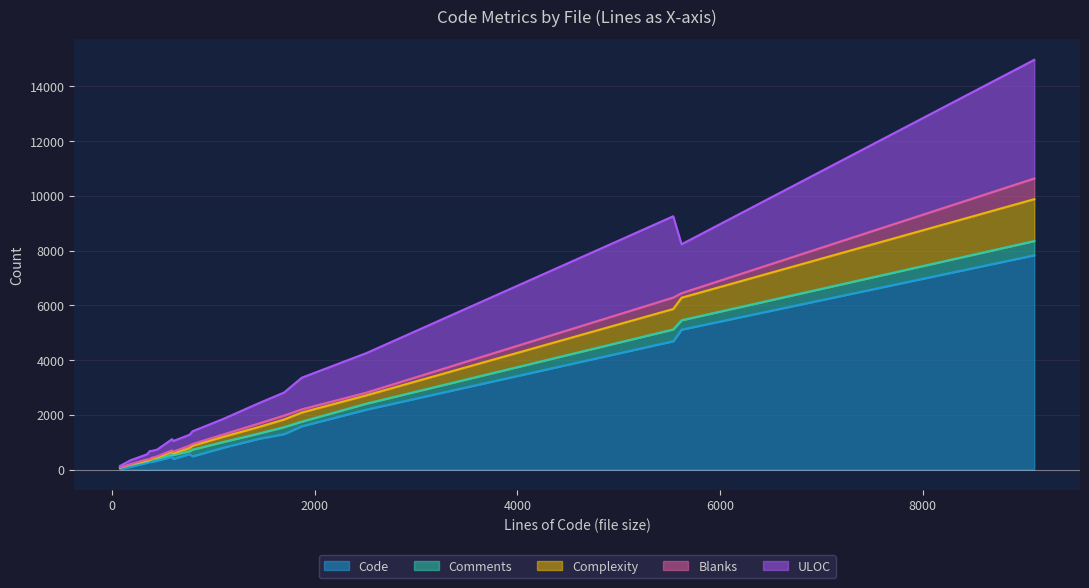

How many lines are shown in the chart?

5